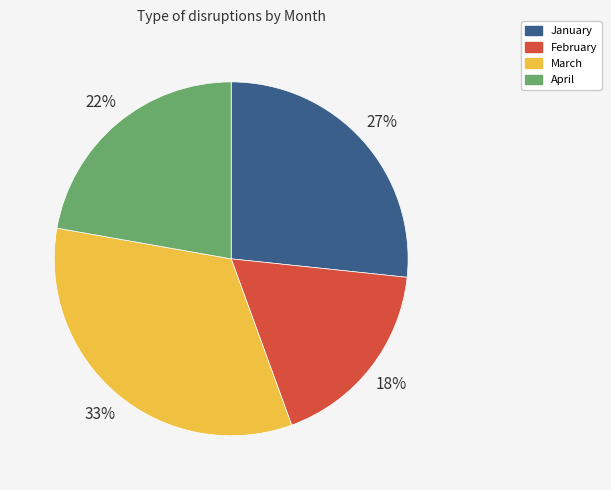

Which category has the smallest portion of the pie?

February